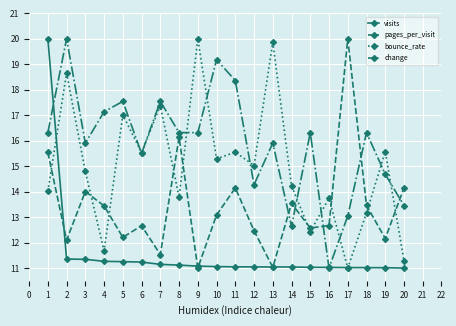

Which series has the largest total across all categories?

change